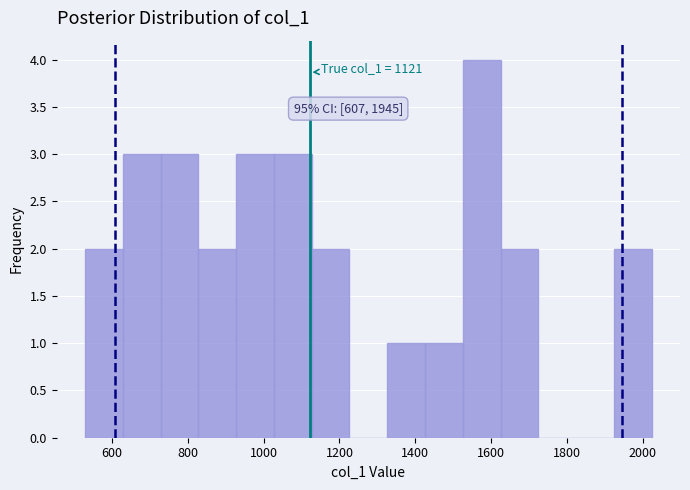

Which range on the x-axis has the tallest bar?

1520 to 1620